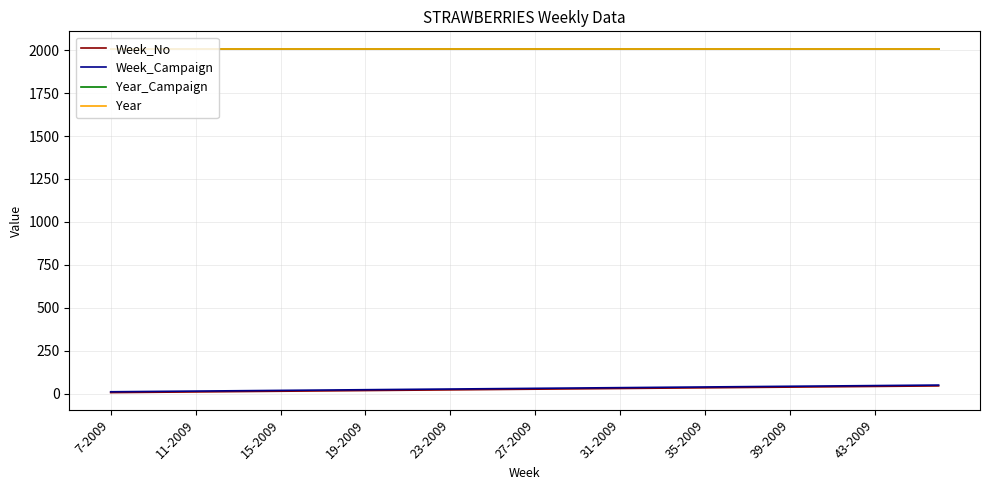

Does the chart display data point markers on the line(s)?

No